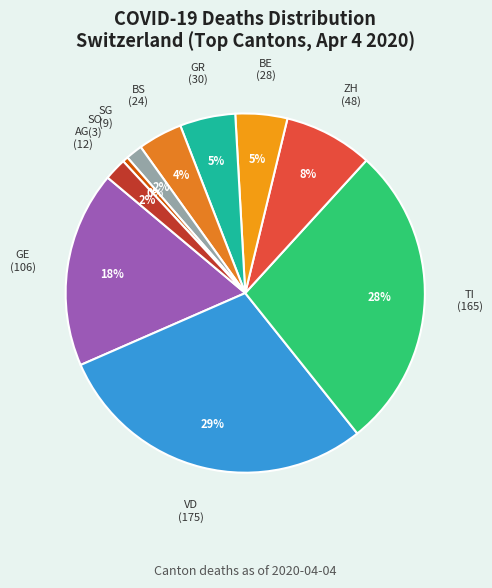

What percentage is the GR slice, to the nearest percent?

5%